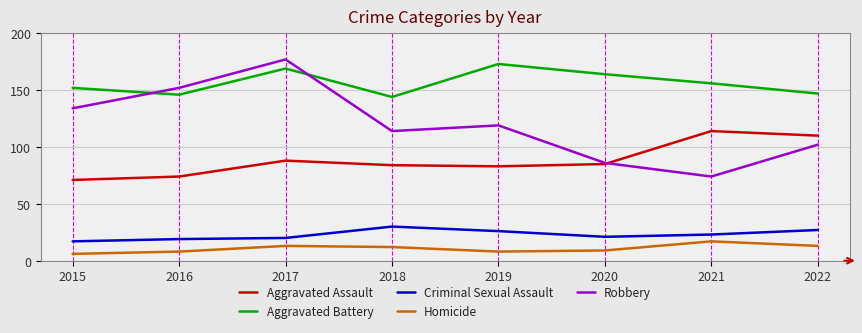

What is the minimum value for Criminal Sexual Assault?

17